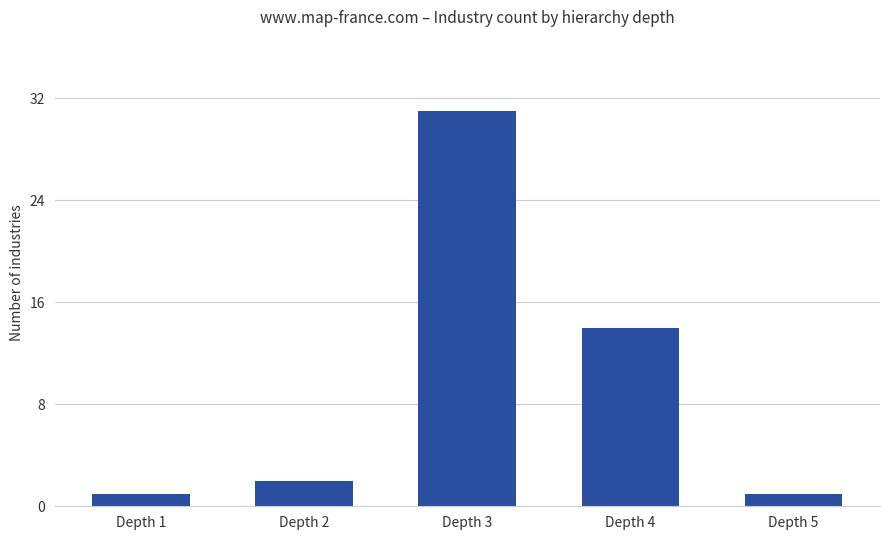

What is the difference between the maximum and minimum values?

30